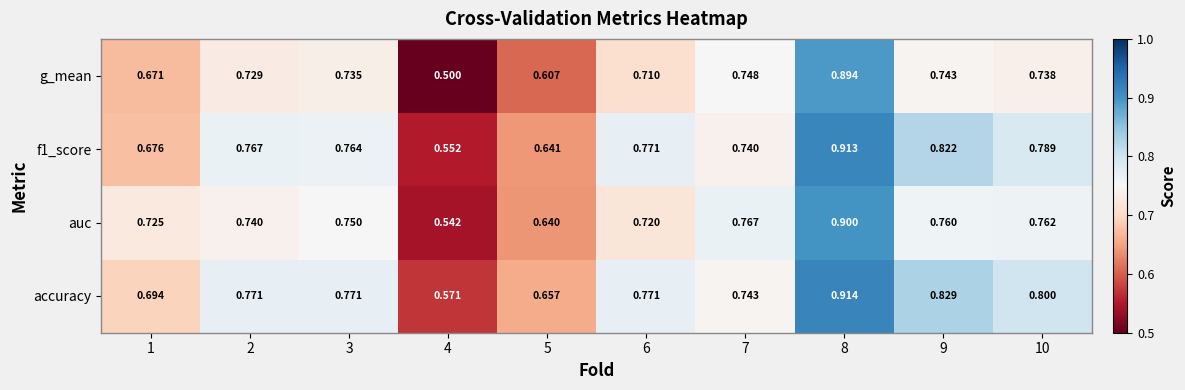

What is the difference between the highest and lowest values at 6?

0.1